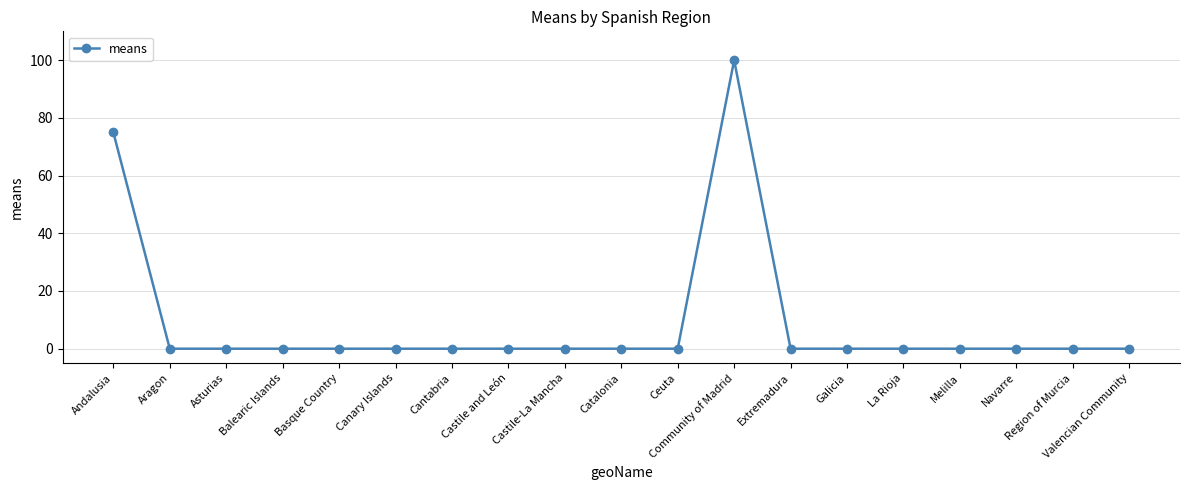

What is the difference between the second highest and second lowest values?

75